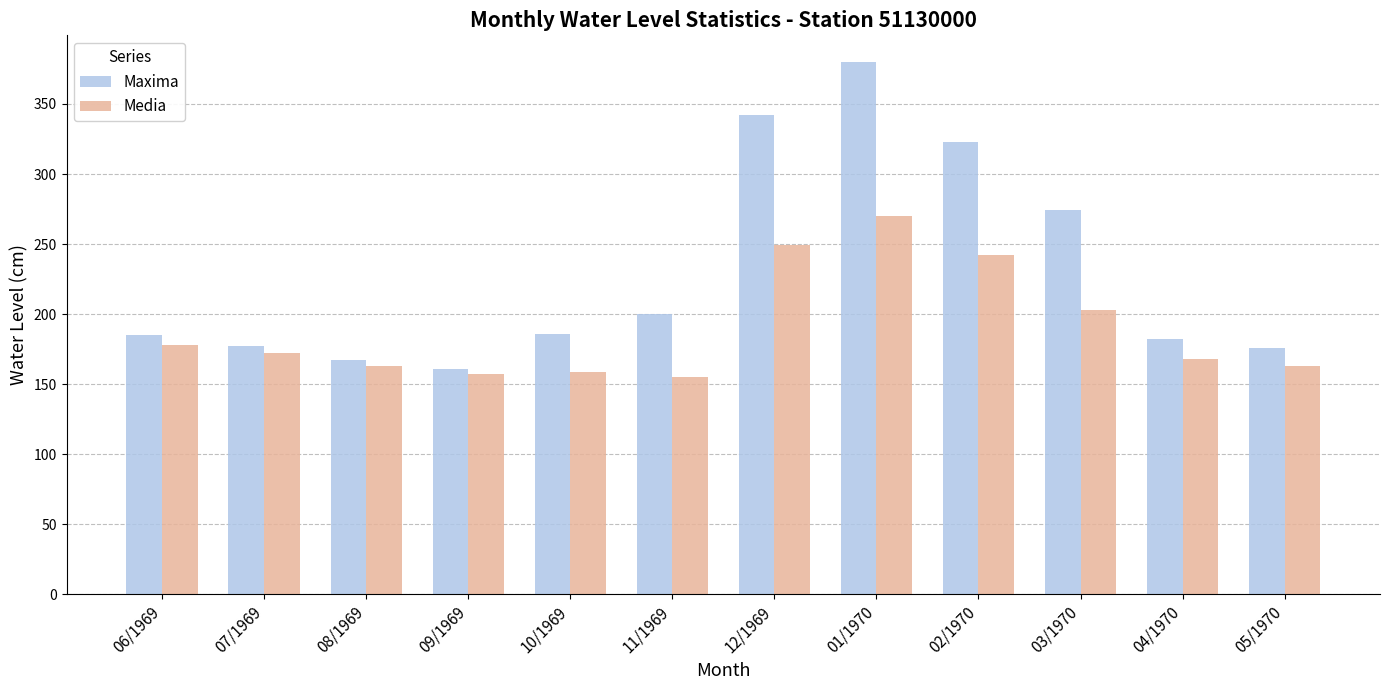

What is the difference between the maximum and minimum values in the Maxima series?

219